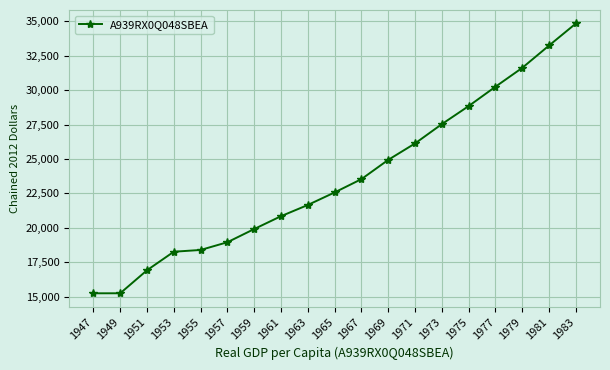

True or false: the data has more than 2 interior local peaks.

False